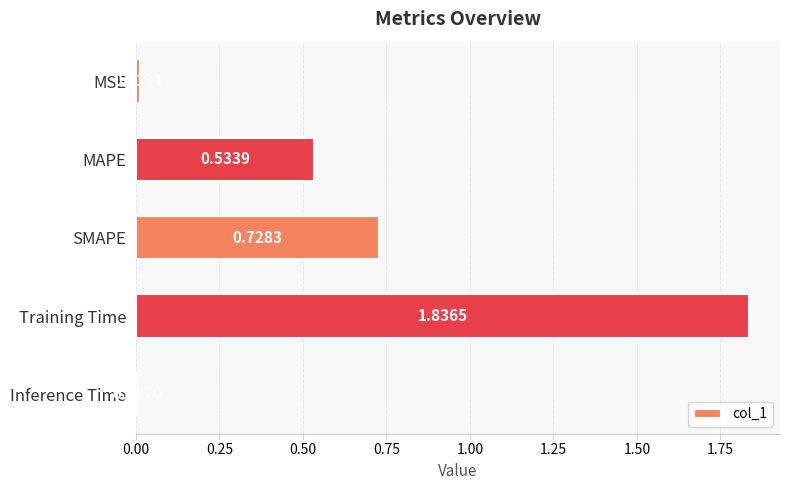

What is the change in value from SMAPE to Training Time?

+1.1